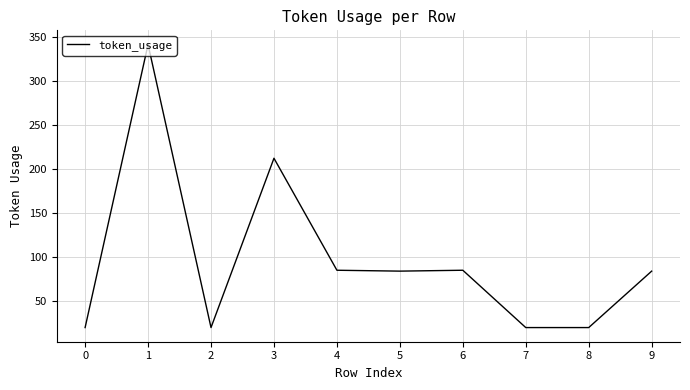

Where is the first local minimum?

2